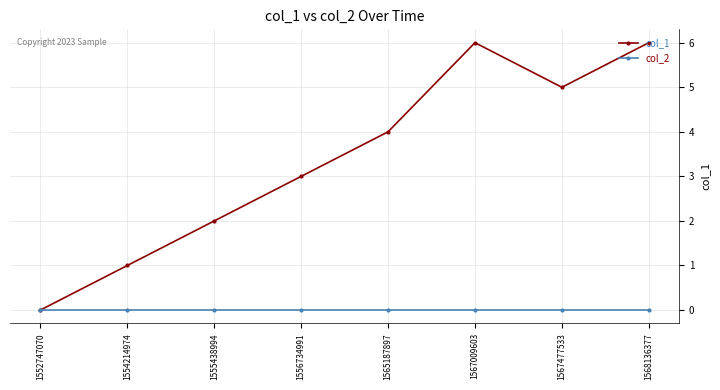

What is the maximum value shown in the chart?

6